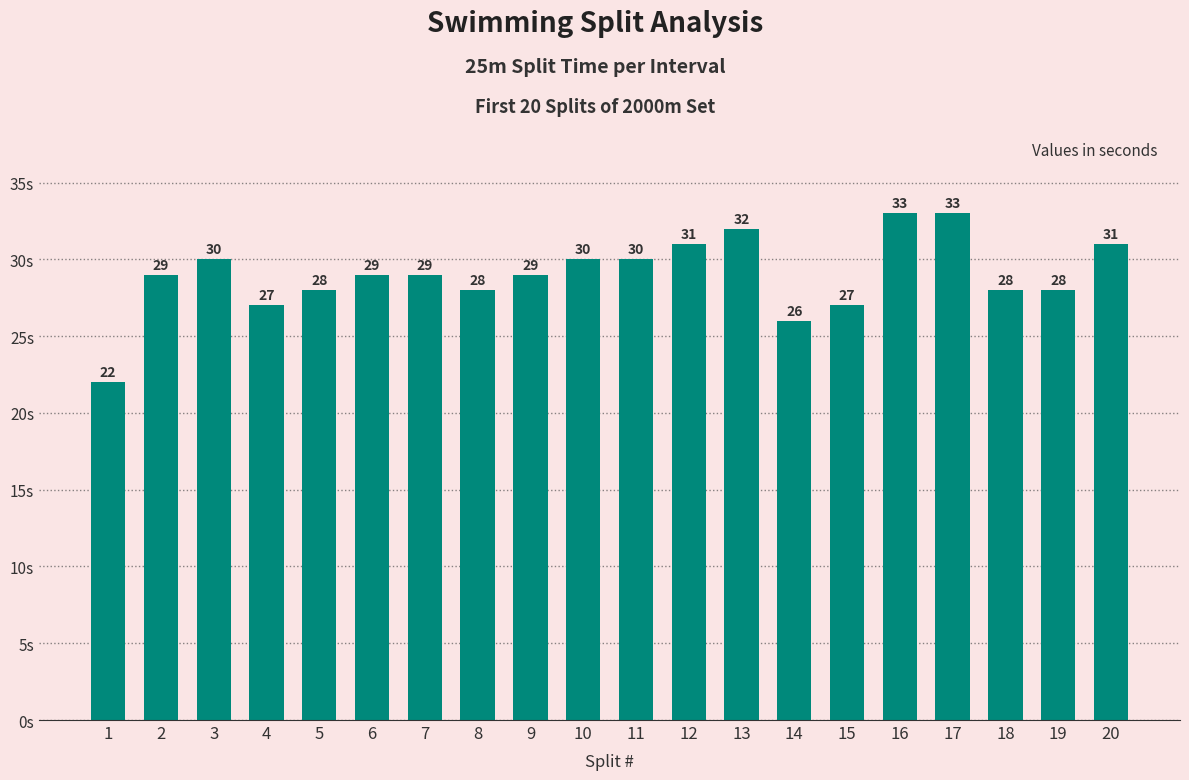

What is the ratio of the value at 2 to the value at 14?

1.1